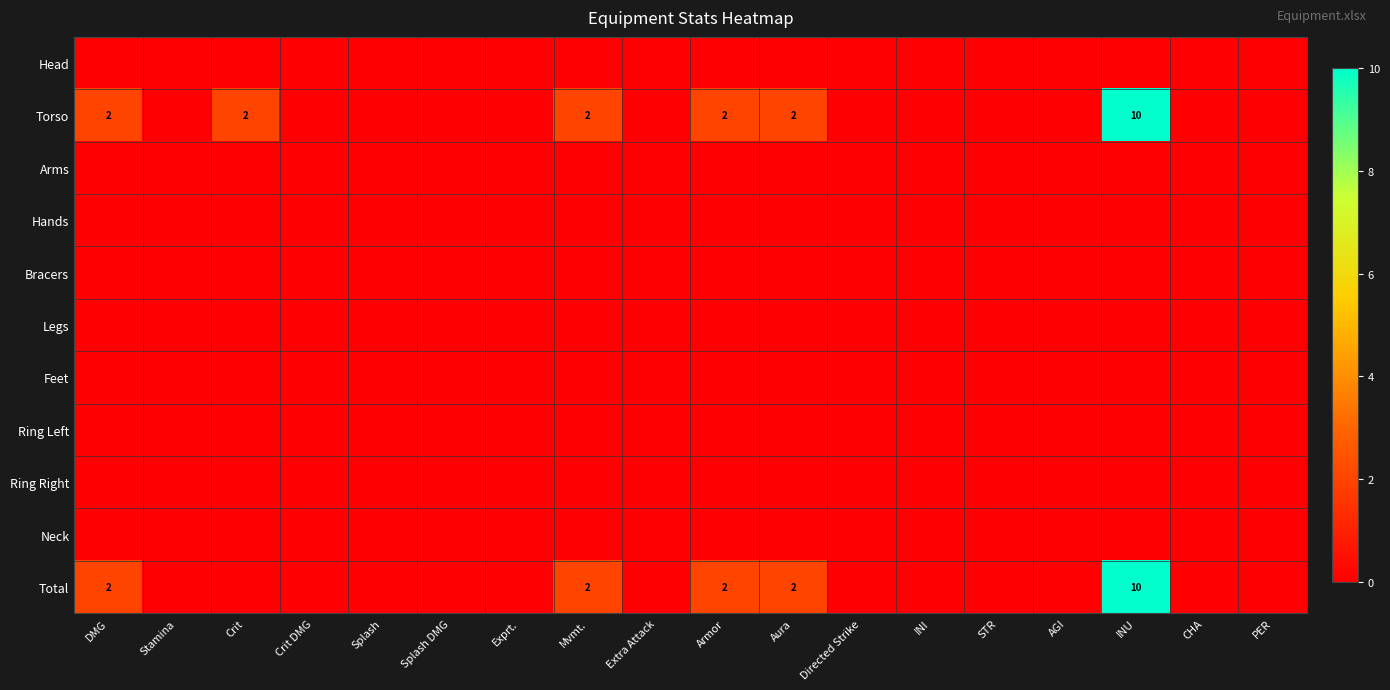

At how many categories does at least one series exceed 3?

1